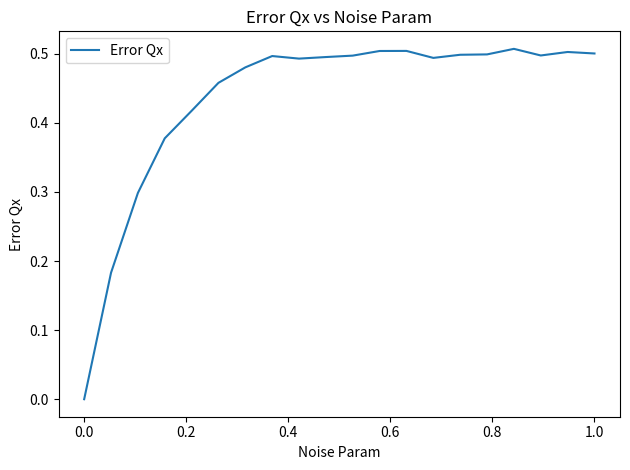

How many lines are shown in the chart?

1